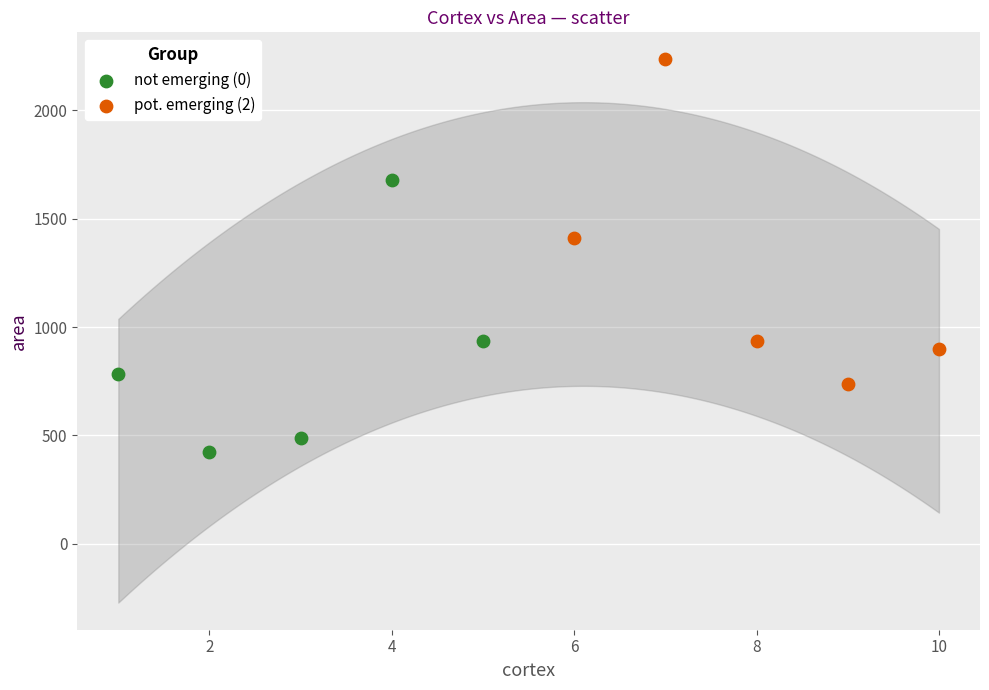

Which series reaches the minimum Y coordinate?

not emerging (0)